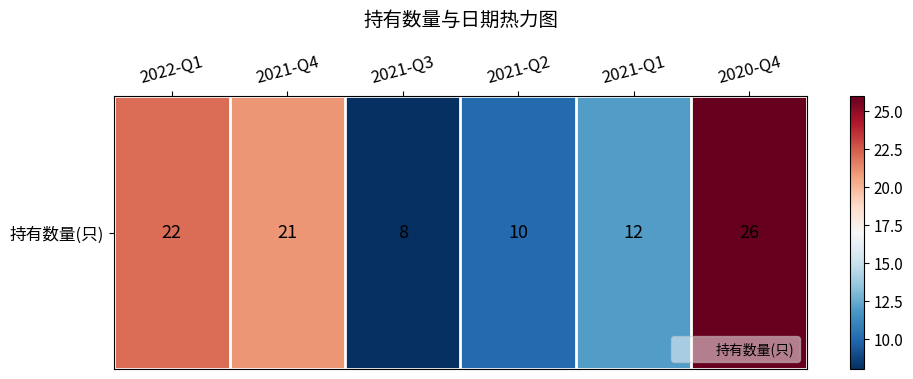

Rank the categories by value from highest to lowest.

2020-Q4, 2022-Q1, 2021-Q4, 2021-Q1, 2021-Q2, 2021-Q3